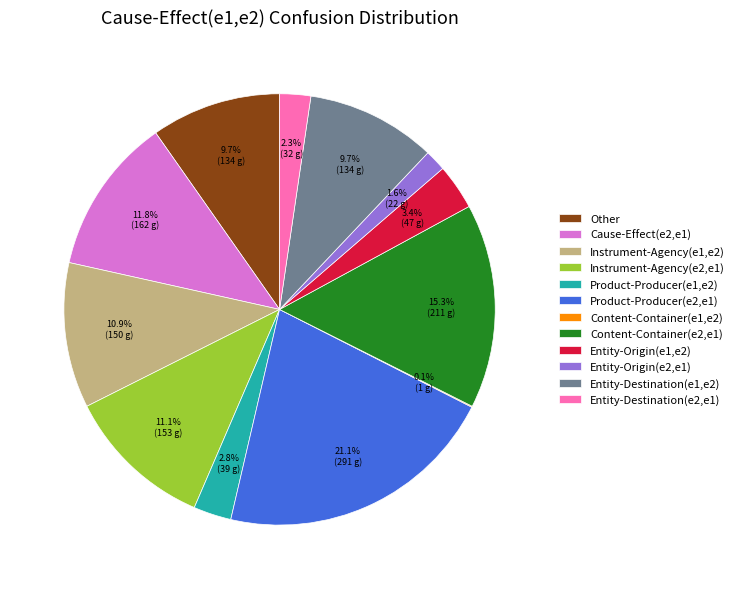

To the nearest percent, what is the average slice percentage?

8%